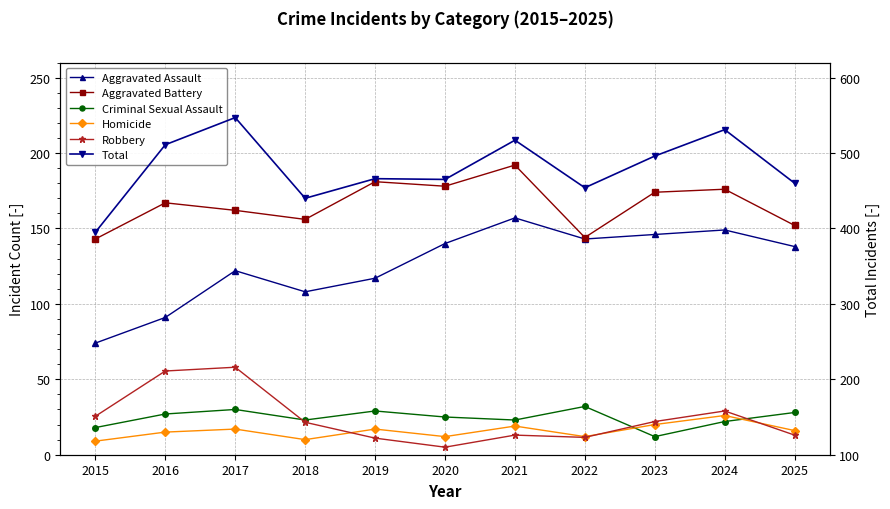

Where do Criminal Sexual Assault and Homicide first cross each other?

2022 and 2023